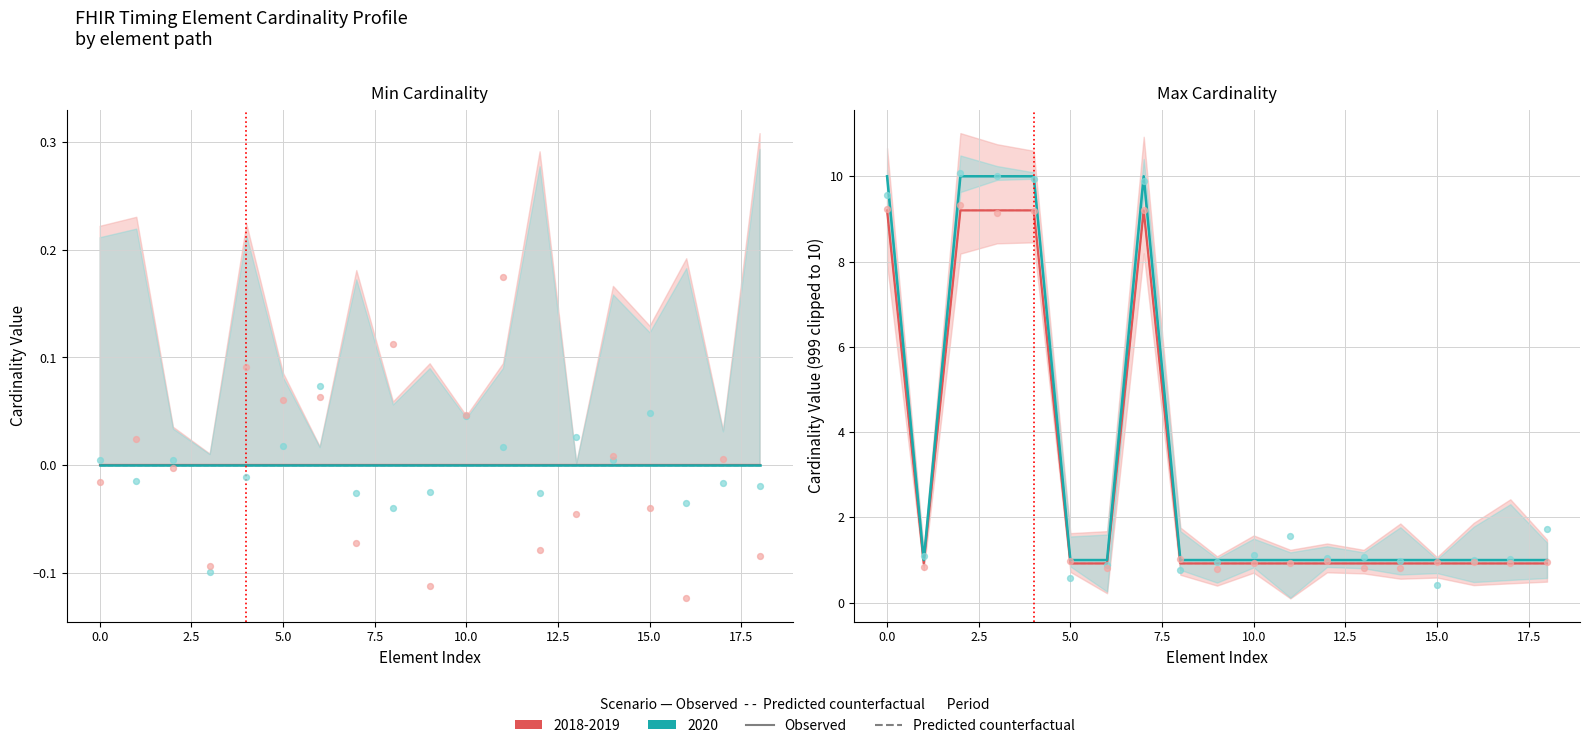

What are all the series names shown in the legend?

2018-2019 observed, 2018-2019 predicted, 2020 observed, 2020 predicted